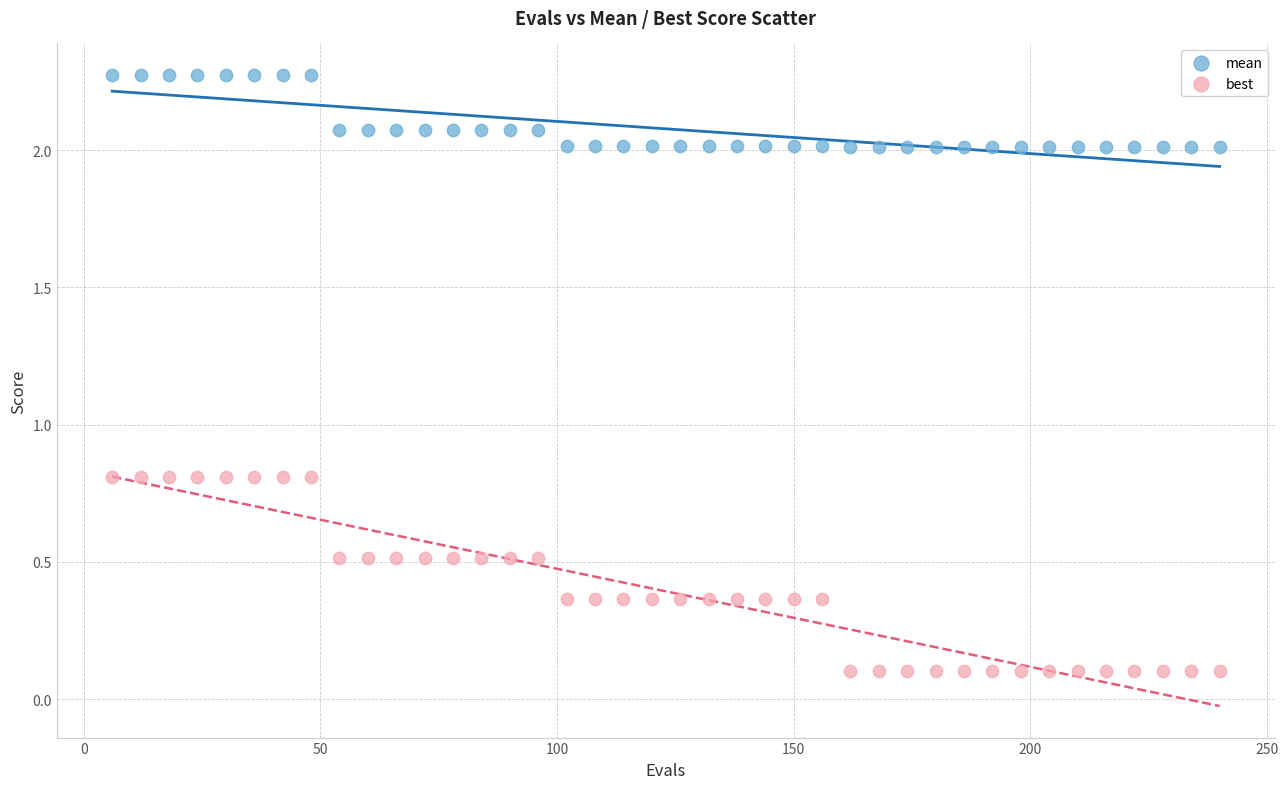

Which series contains the highest Y value?

mean